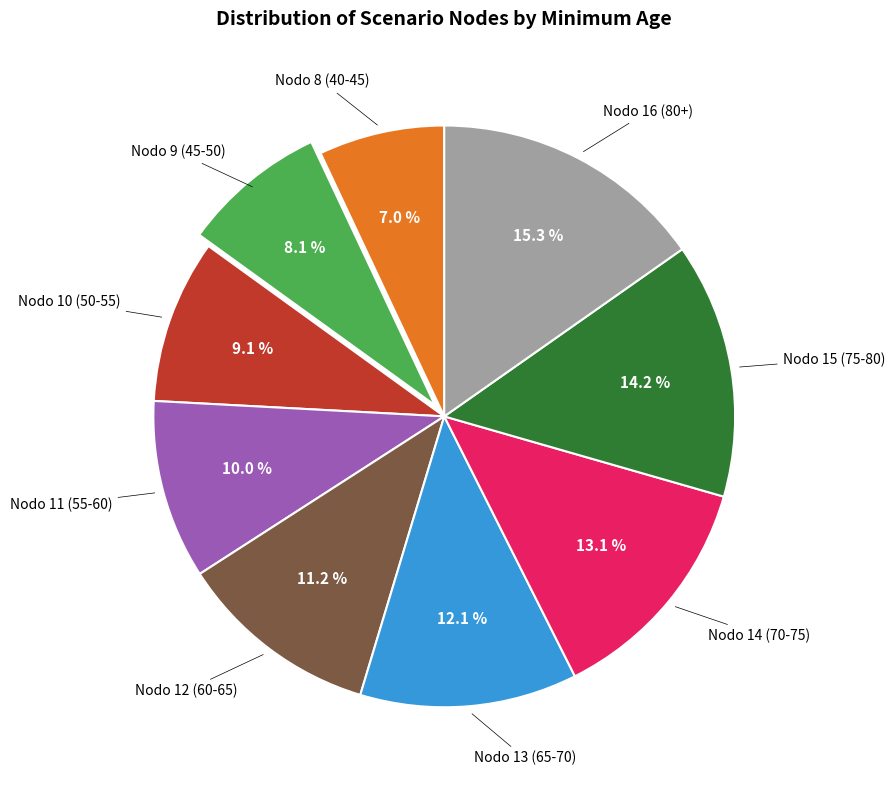

Is there any slice that represents more than half of the pie?

No